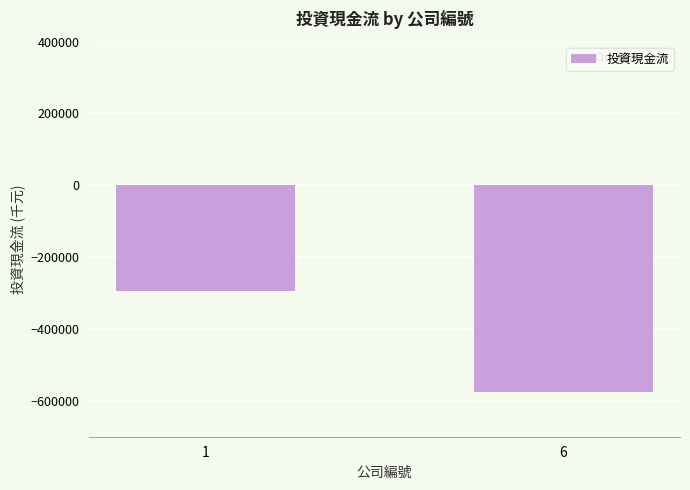

What is the greatest value displayed?

-293683